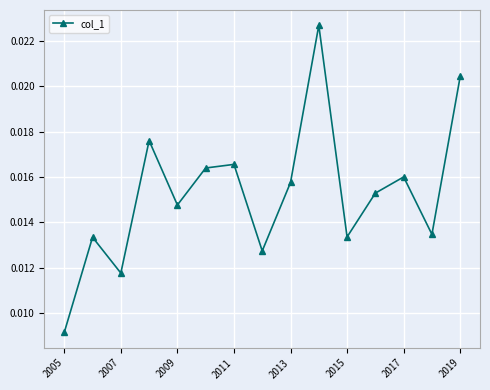

How many interior local peaks (higher than both neighbors) does the data have?

5